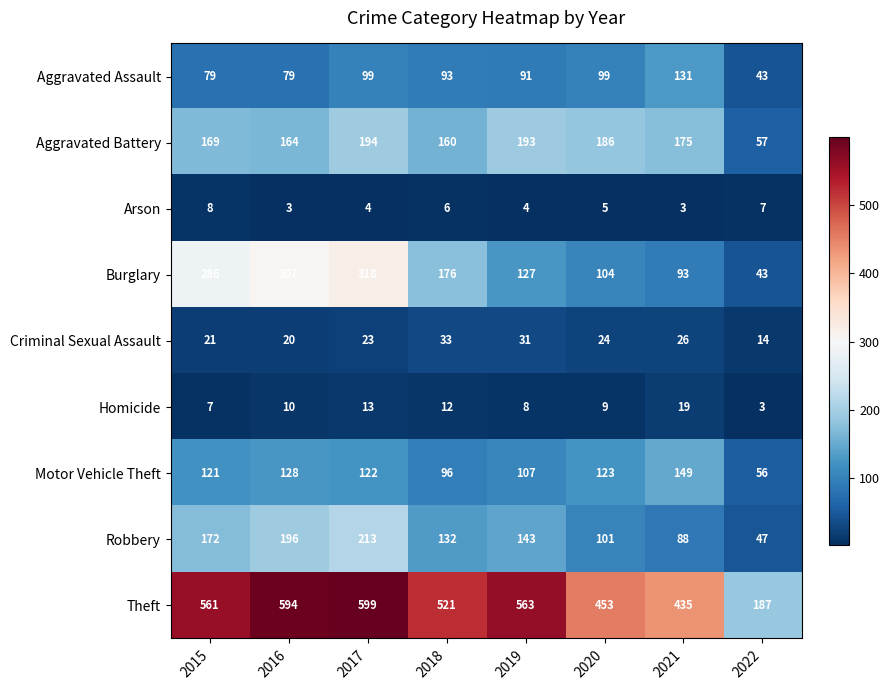

At which category does the chart reach its peak across all series?

2017